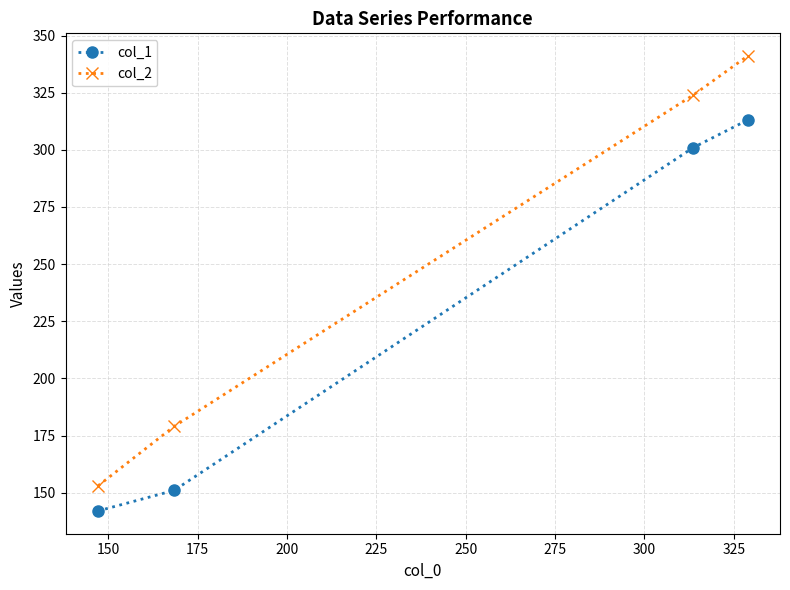

What is the maximum value shown in the chart?

341